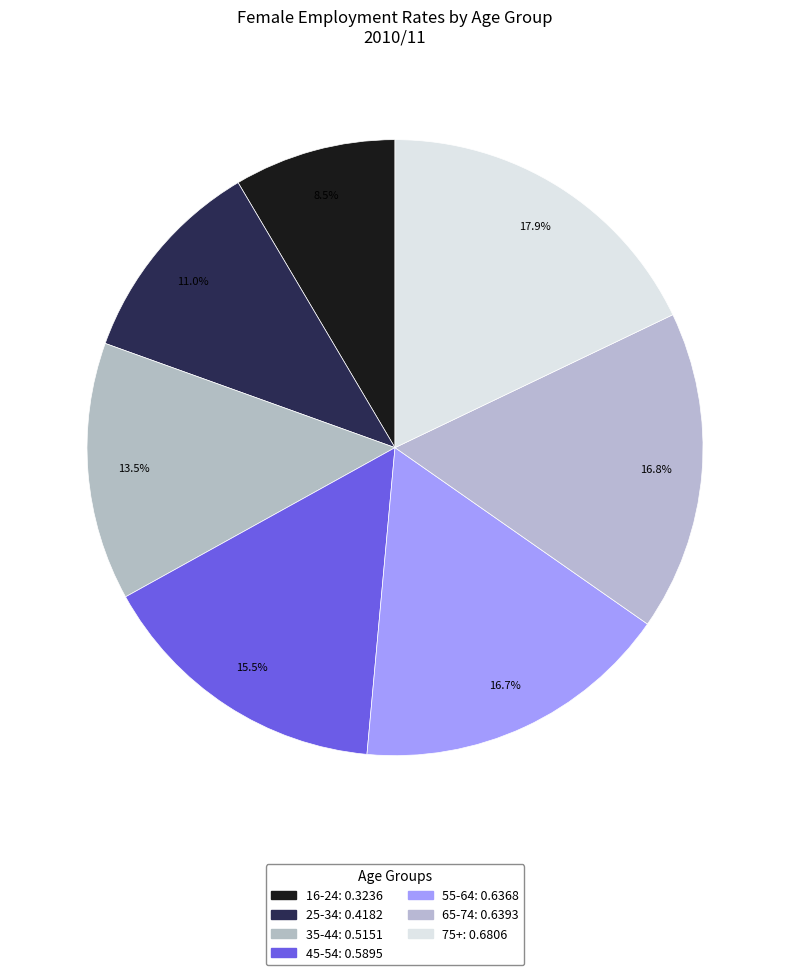

To the nearest percent, what is the average slice percentage?

14%